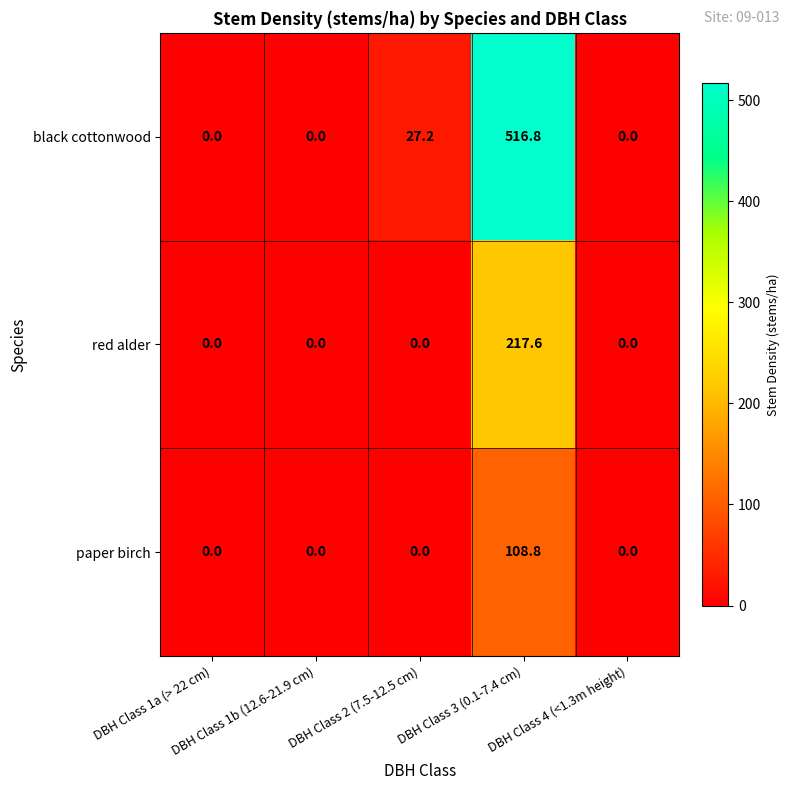

Rank the series by their average value, from lowest to highest.

paper birch, red alder, black cottonwood